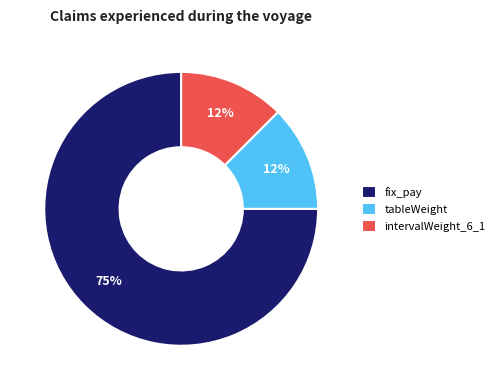

Do intervalWeight_6_1 and tableWeight together represent more than half of the pie?

No